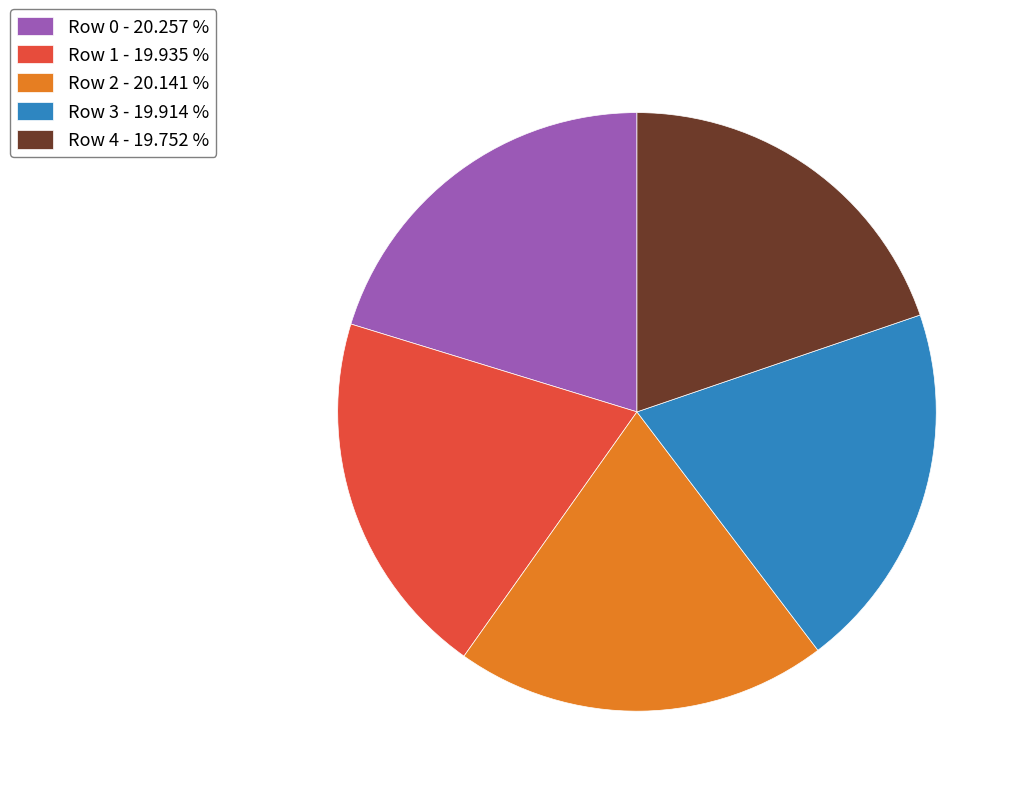

Is the sum of Row 4 - 19.752 % and Row 0 - 20.257 % greater than half?

No